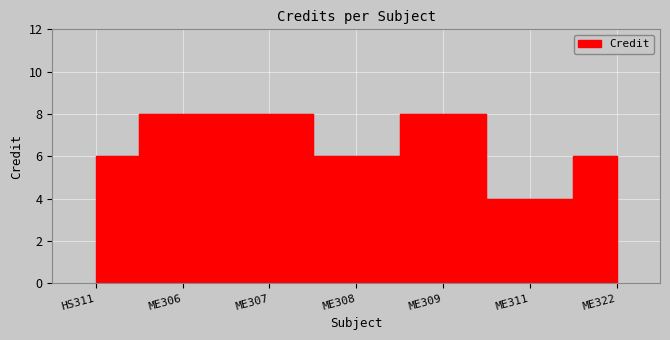

Is it true that the value at ME308 is 6?

True